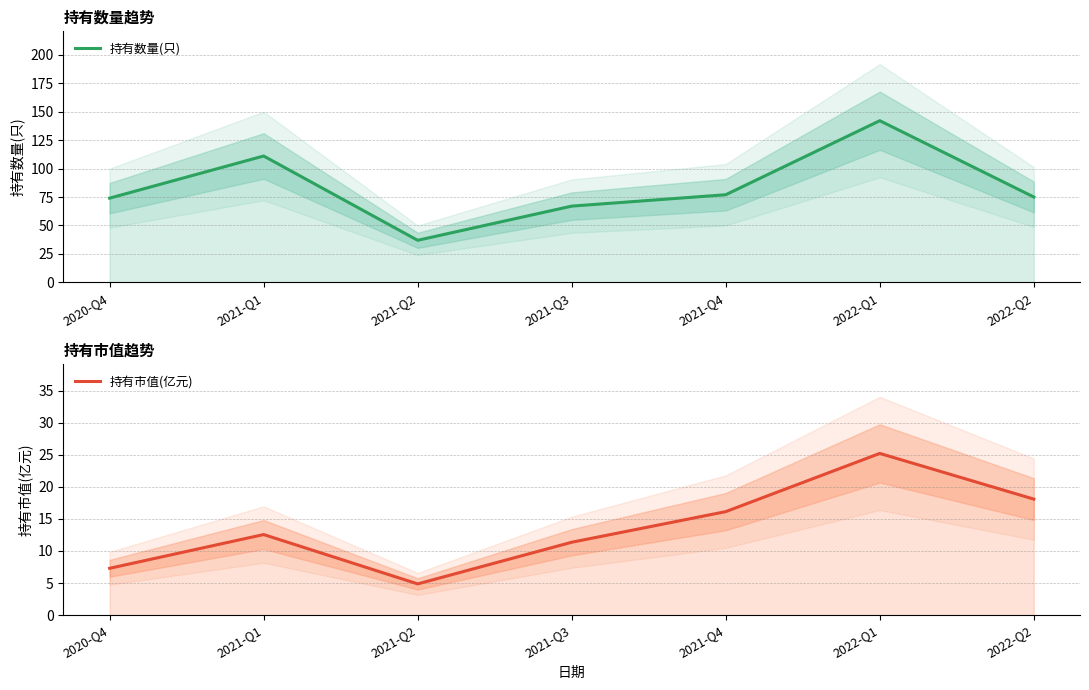

Does the chart display data point markers on the line(s)?

No